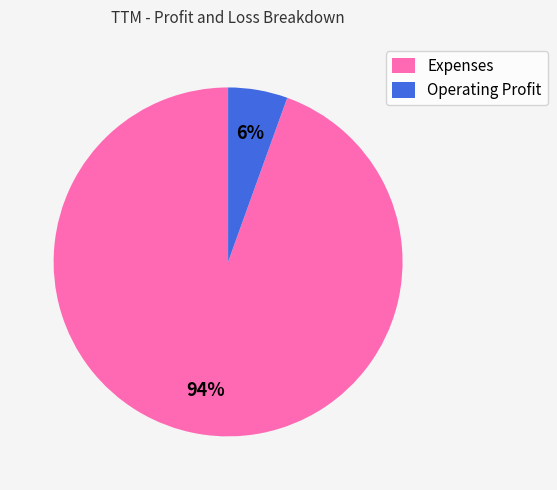

How many slices are in this pie chart?

2